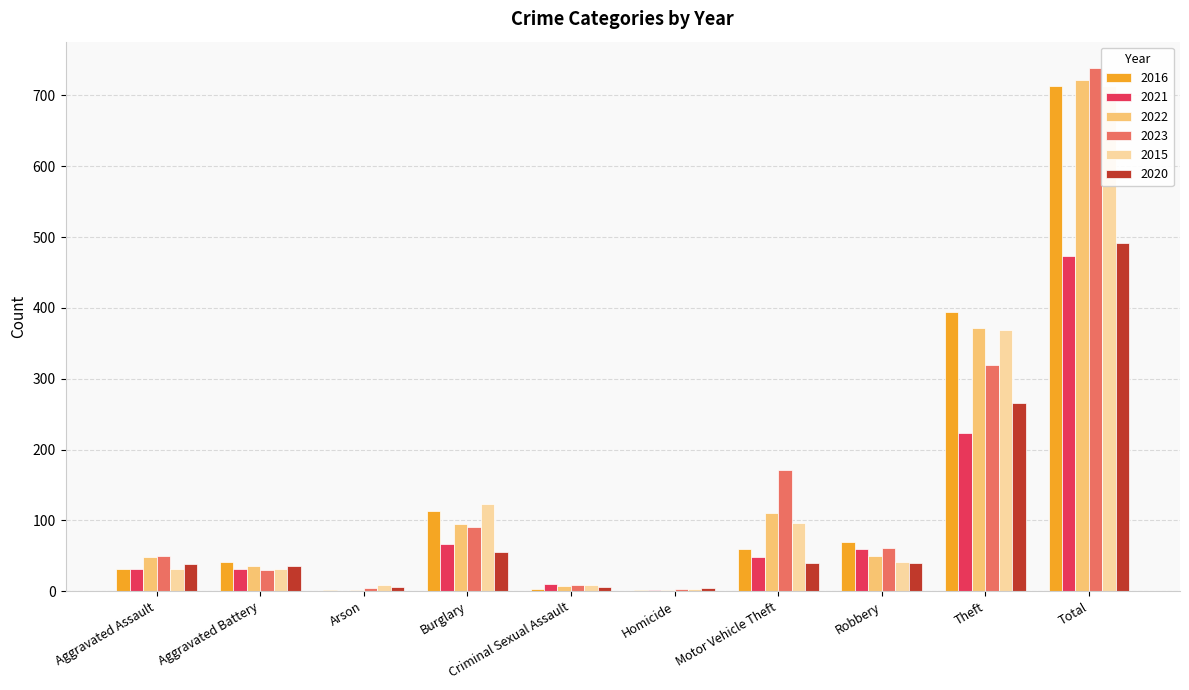

At Theft, list the series in order from smallest to largest.

2021, 2020, 2023, 2015, 2022, 2016